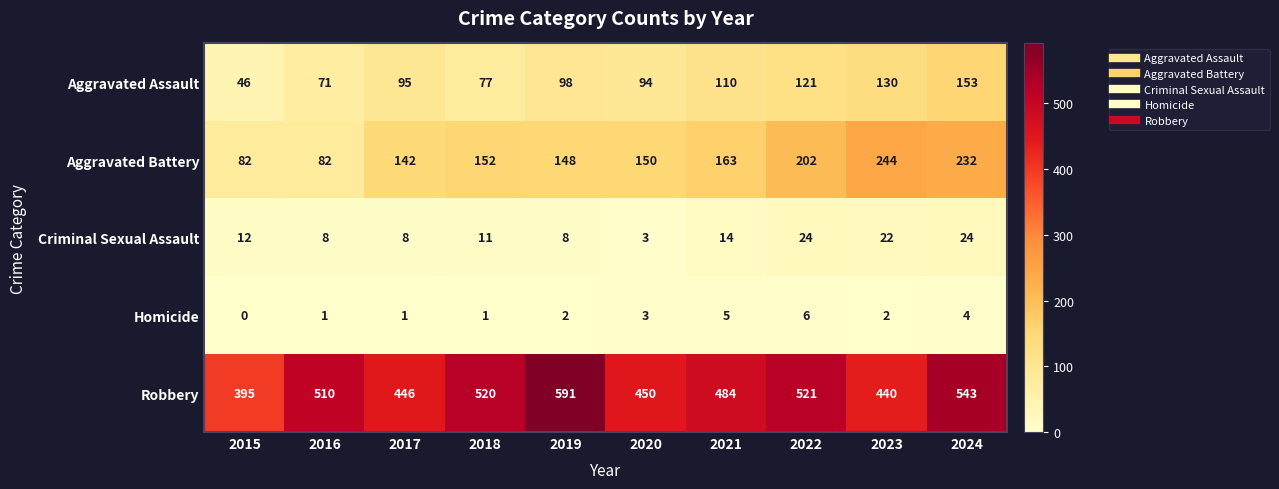

True or false: Aggravated Assault has a value of 130 at 2023.

True